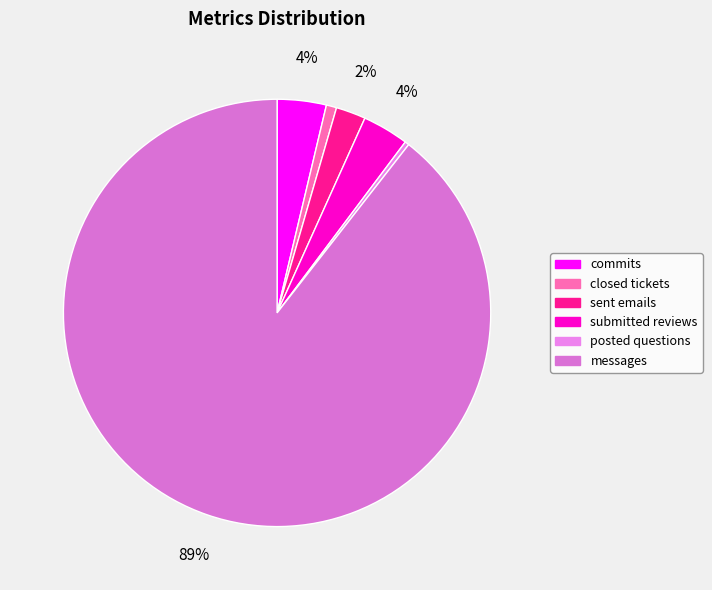

What portion of the pie excludes sent emails?

97.7%